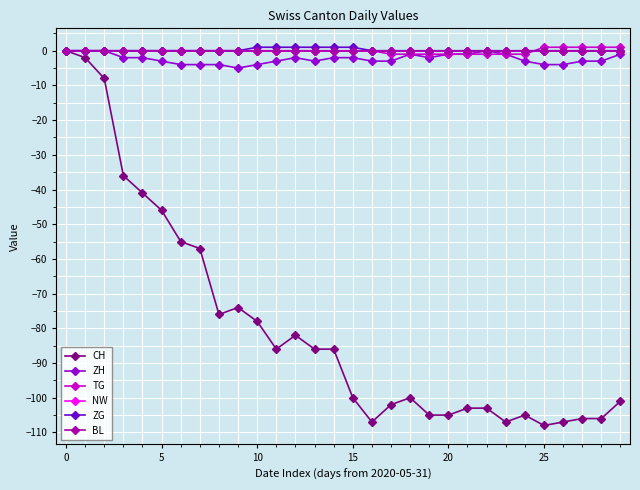

Is this an area chart (filled region under the line)?

No